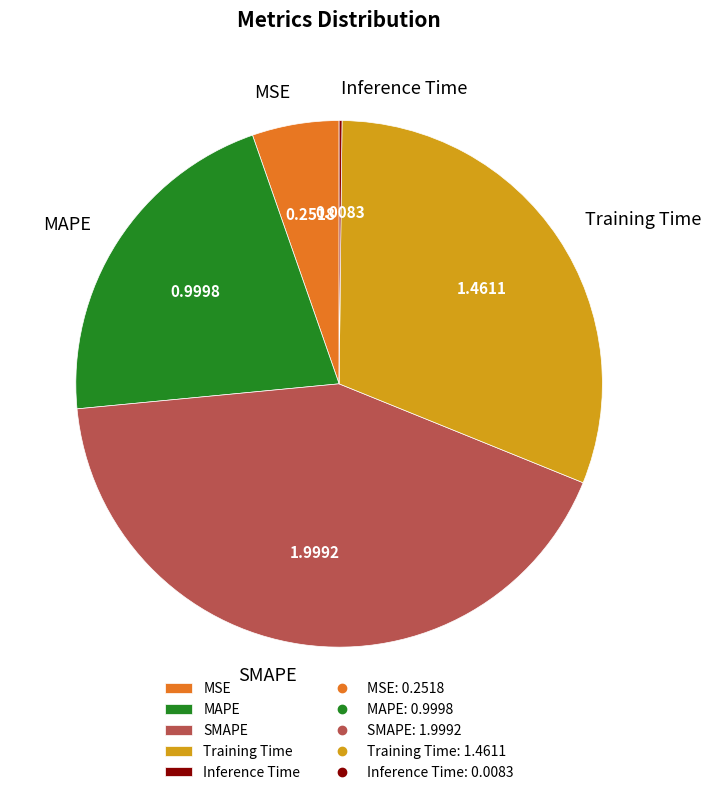

Is it true that Training Time is 20% of the pie?

False